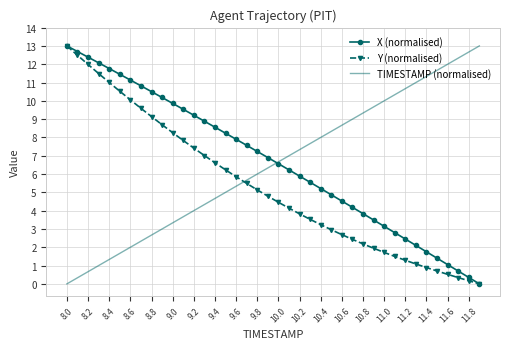

How many values in the Y (normalised) series are below 4?

18